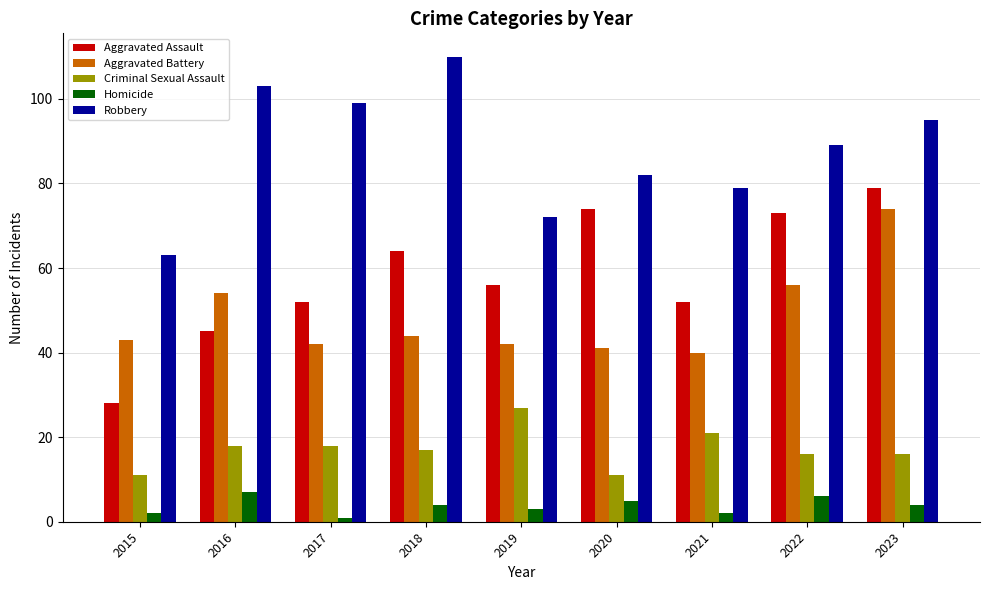

Rank the series at 2019 from highest to lowest value.

Robbery, Aggravated Assault, Aggravated Battery, Criminal Sexual Assault, Homicide